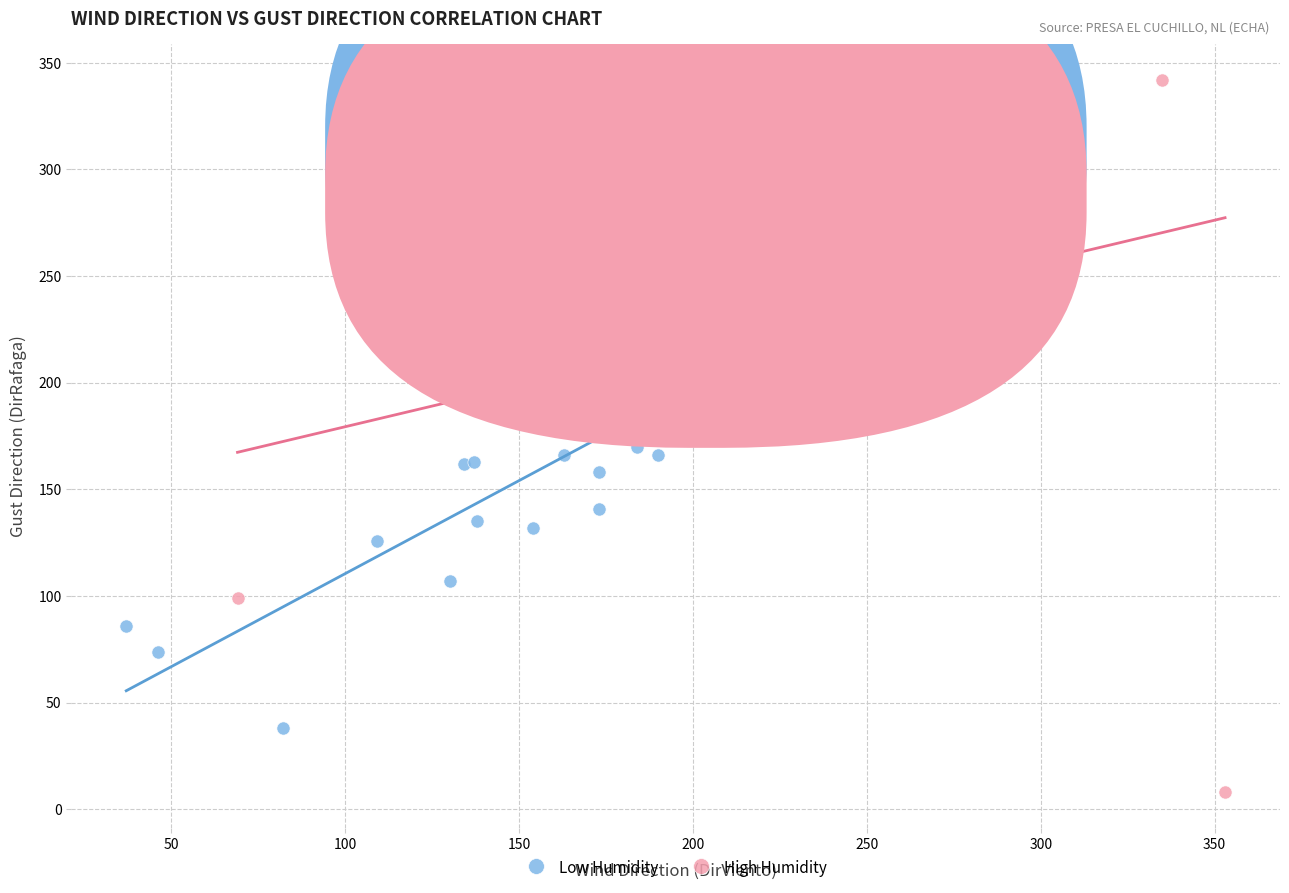

What are all the series names shown in the legend?

Low Humidity, High Humidity